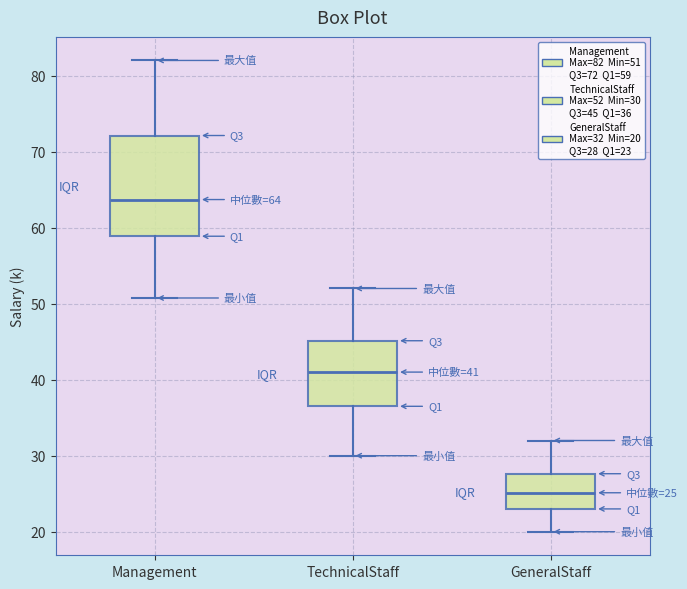

Which box's median line is the highest?

Management